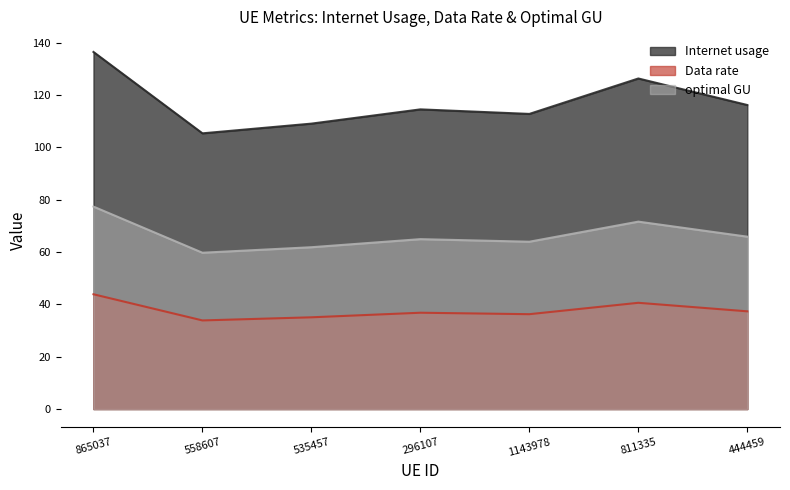

Is the value of Data rate at 865037 greater than the value of optimal GU at 296107?

No